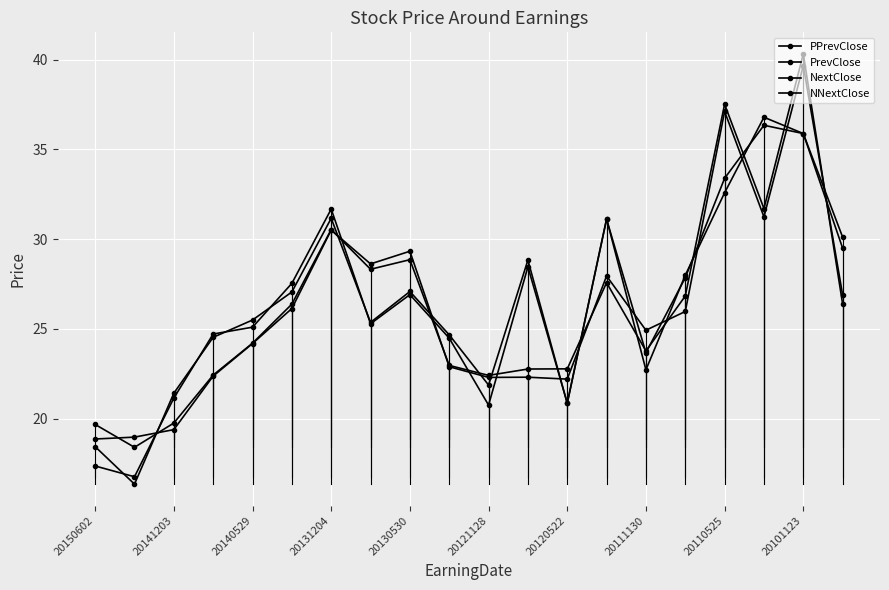

Does the chart have visible grid lines?

Yes